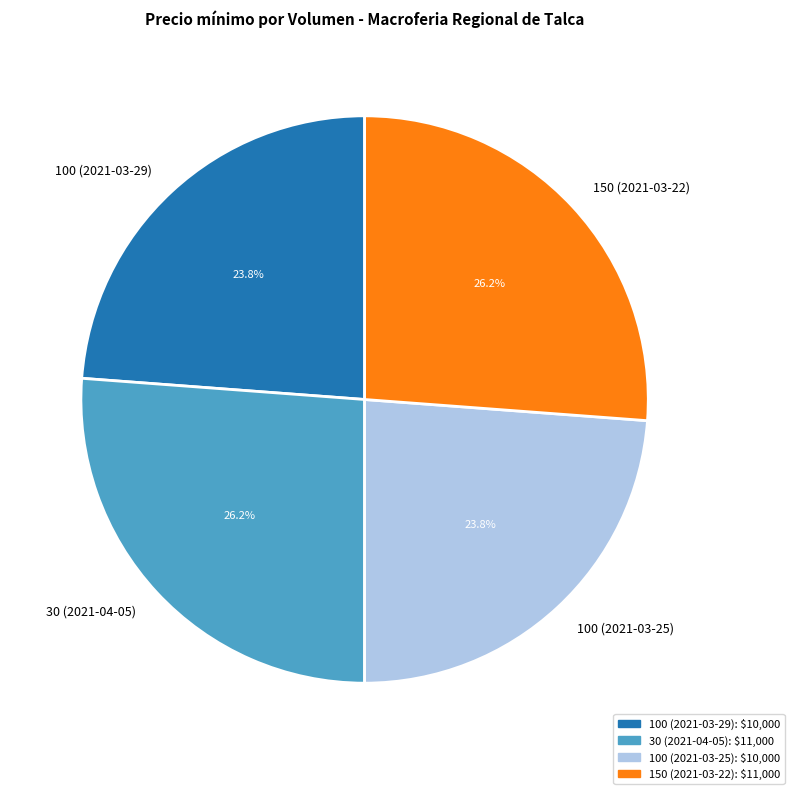

How many segments does this pie chart have?

4